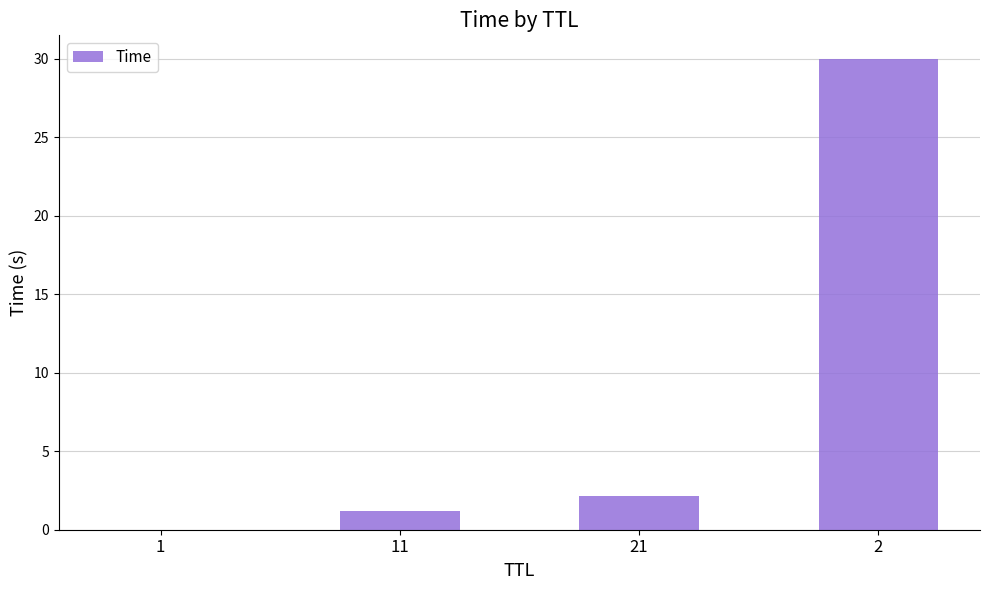

What is the greatest value displayed?

30.0